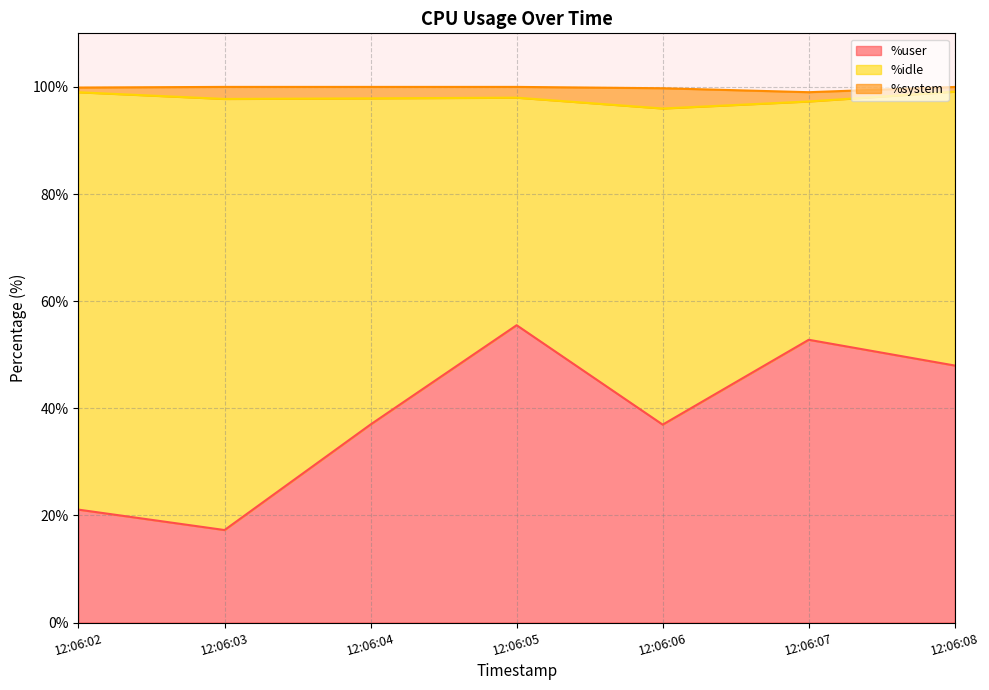

At which label is %idle closest to 61?

12:06:04